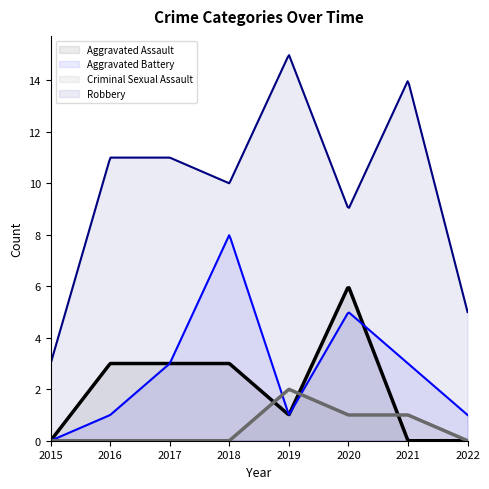

List the series in order of their peak value, lowest first.

Criminal Sexual Assault, Aggravated Assault, Aggravated Battery, Robbery